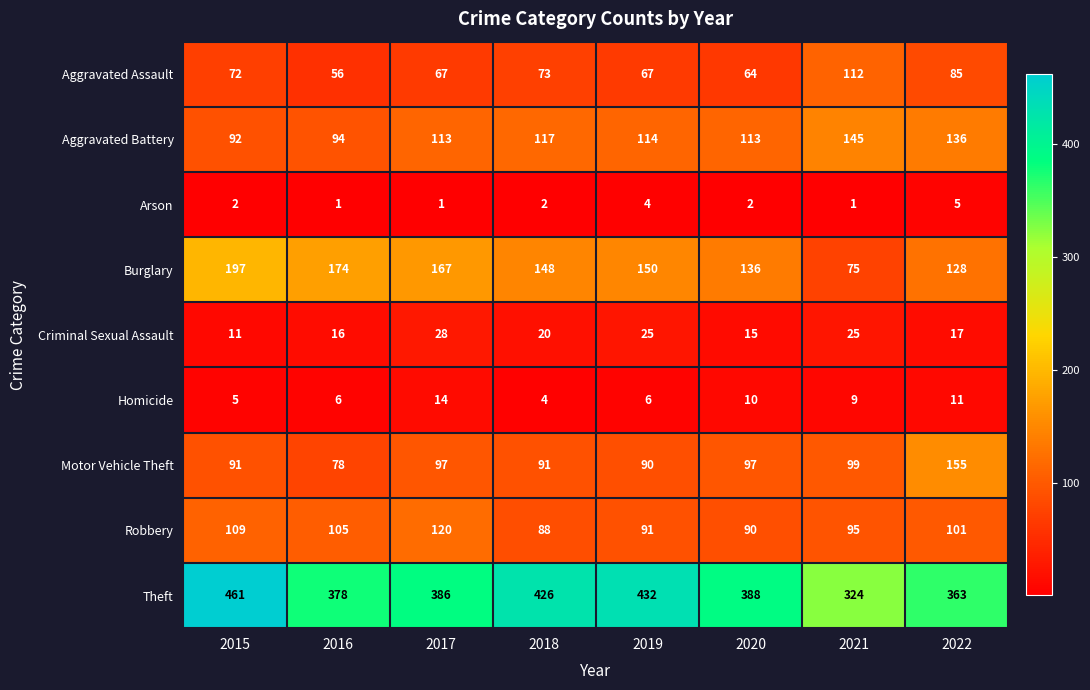

What is the difference between the maximum and minimum values in the Motor Vehicle Theft series?

77